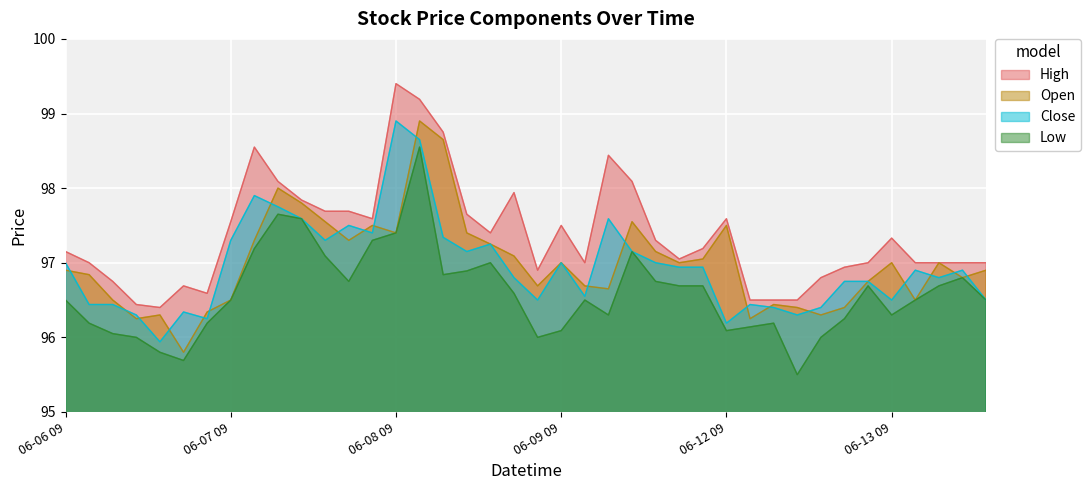

What is the sum of all Open values?

3879.6